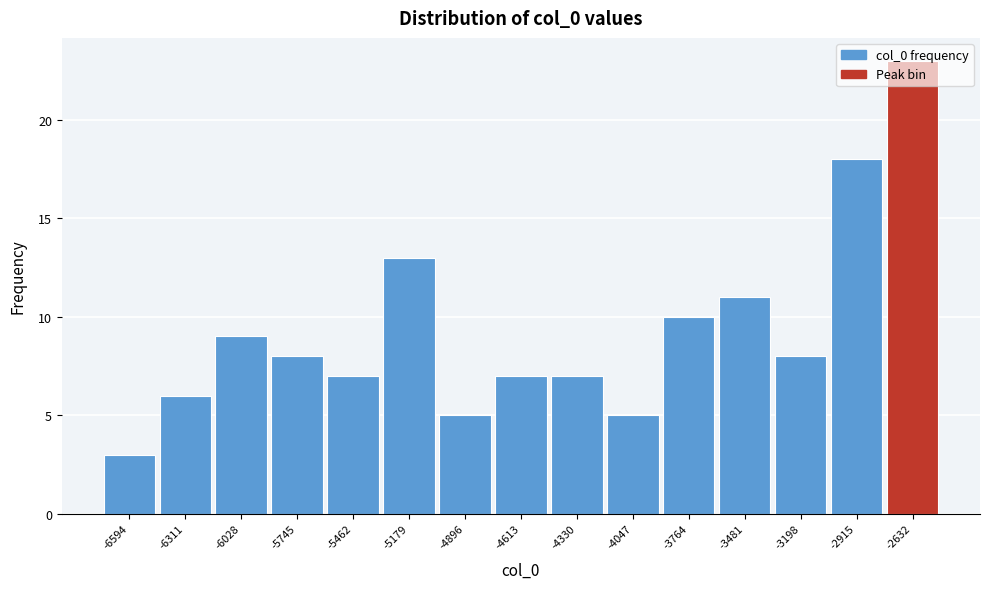

Which range on the x-axis has the tallest bar?

-2750 to -2500